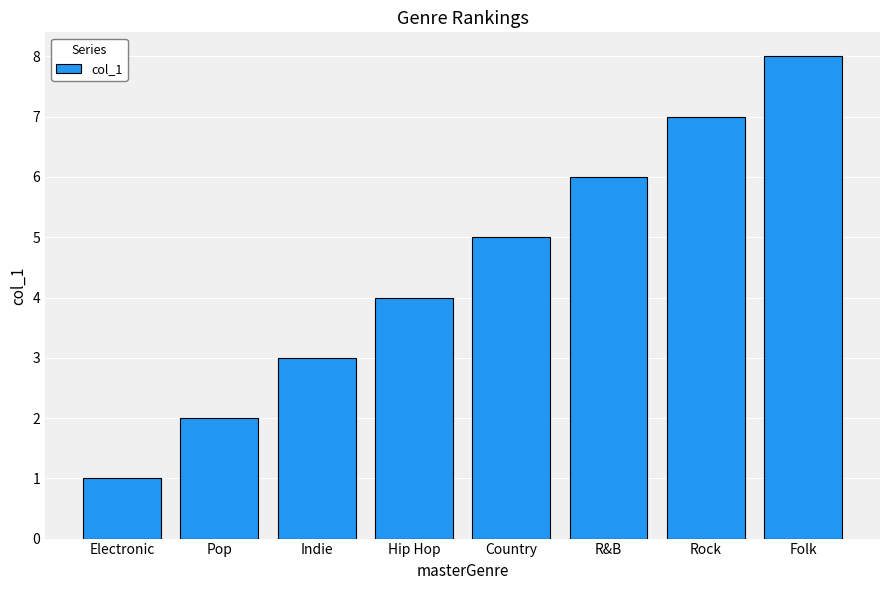

What is the difference between the maximum and second lowest values?

6